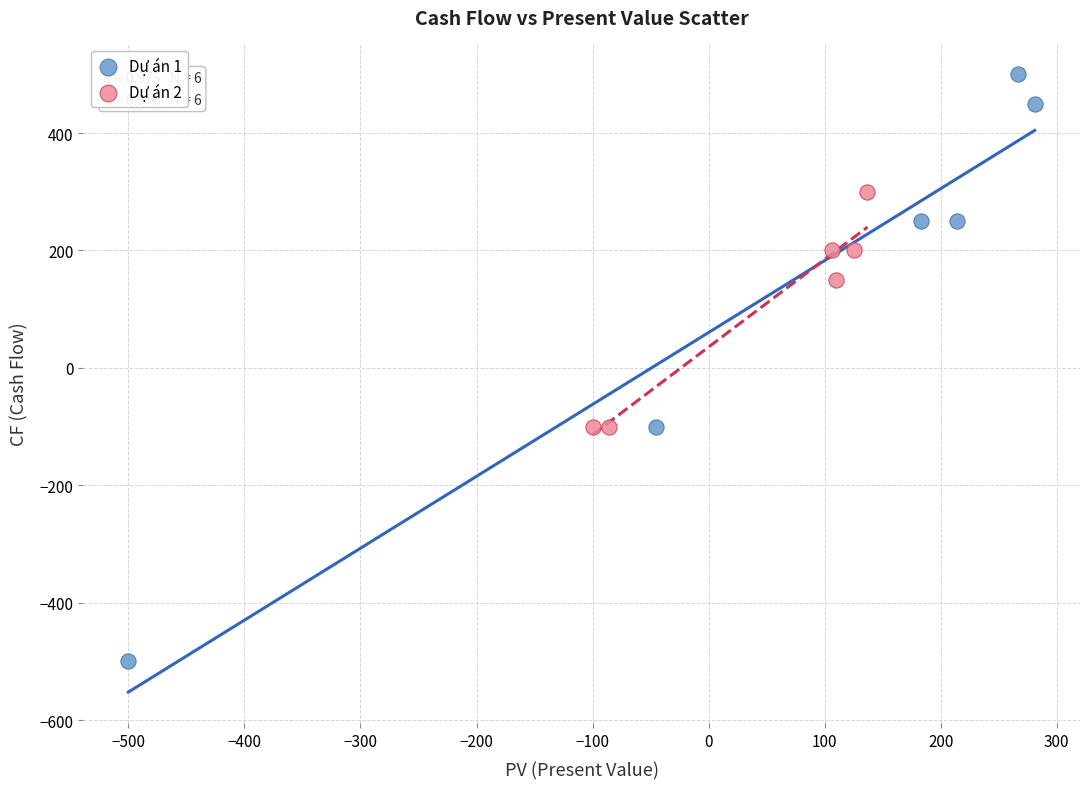

Which series has the widest spread of Y values?

Dự án 1